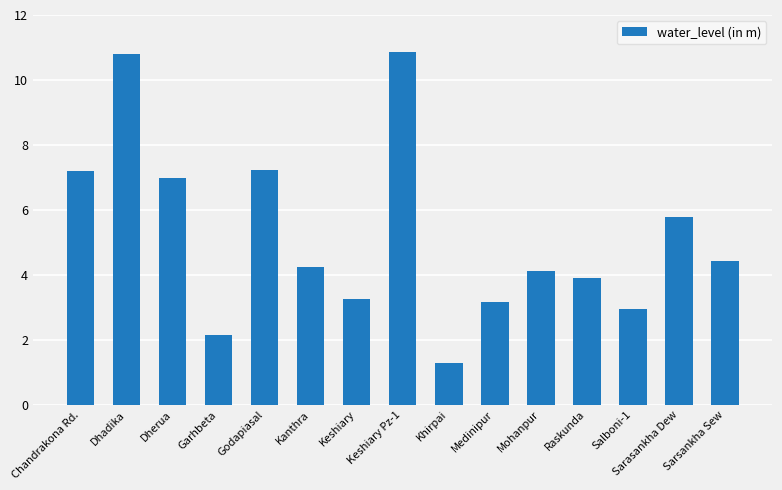

What is the average value?

5.2